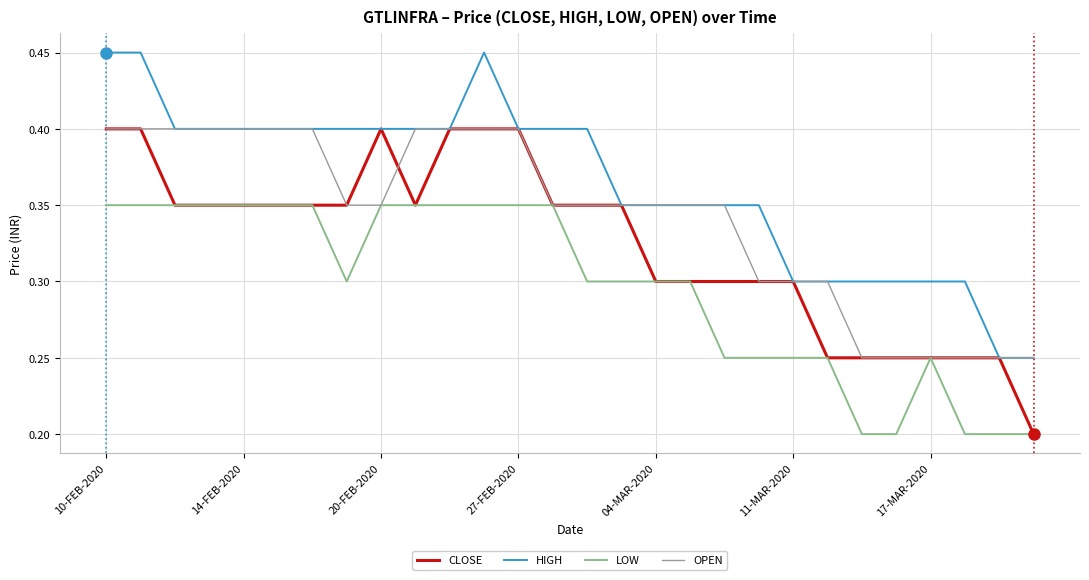

Which series has the largest total across all categories?

HIGH